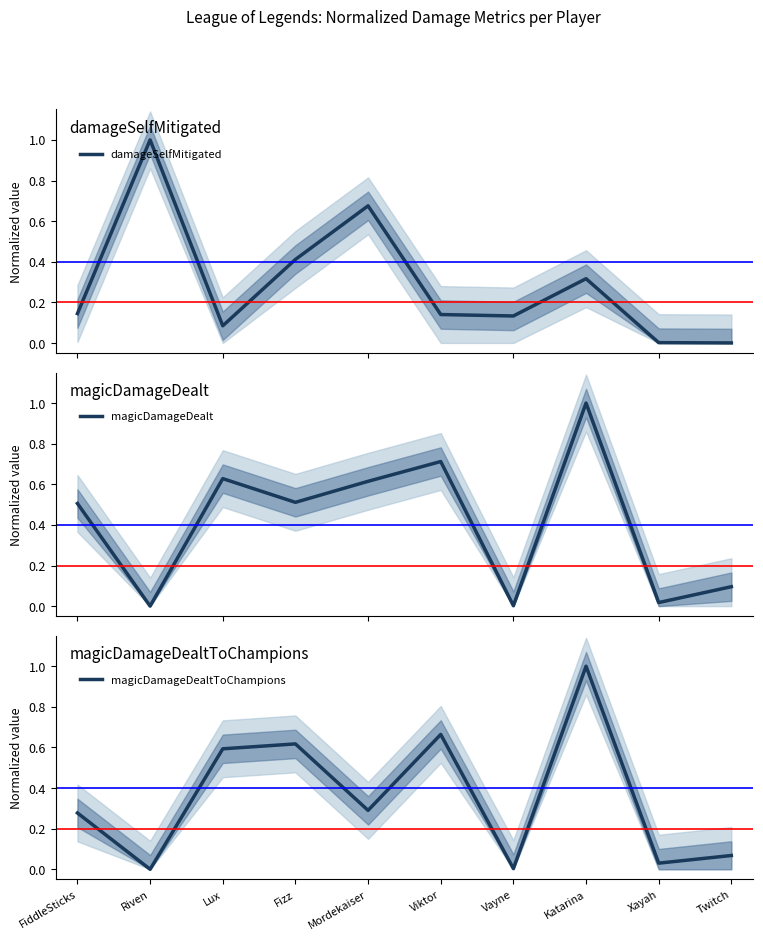

What is the total value across all series at Riven?

1.0